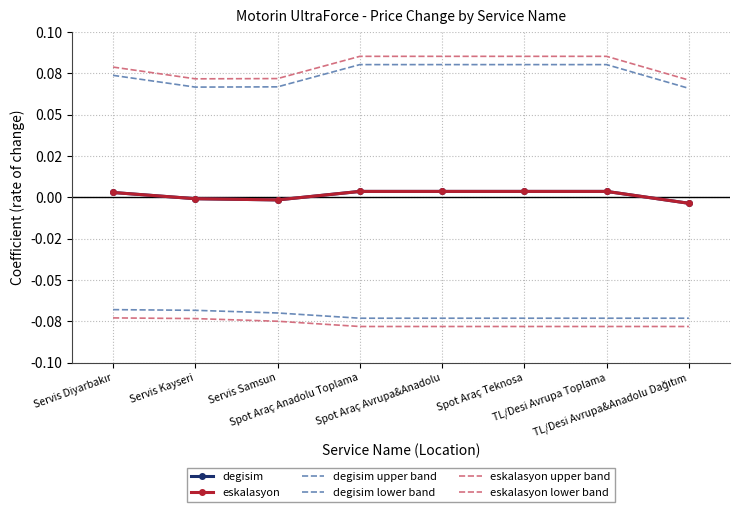

What is the label of the 6th point from the left?

Spot Araç Teknosa